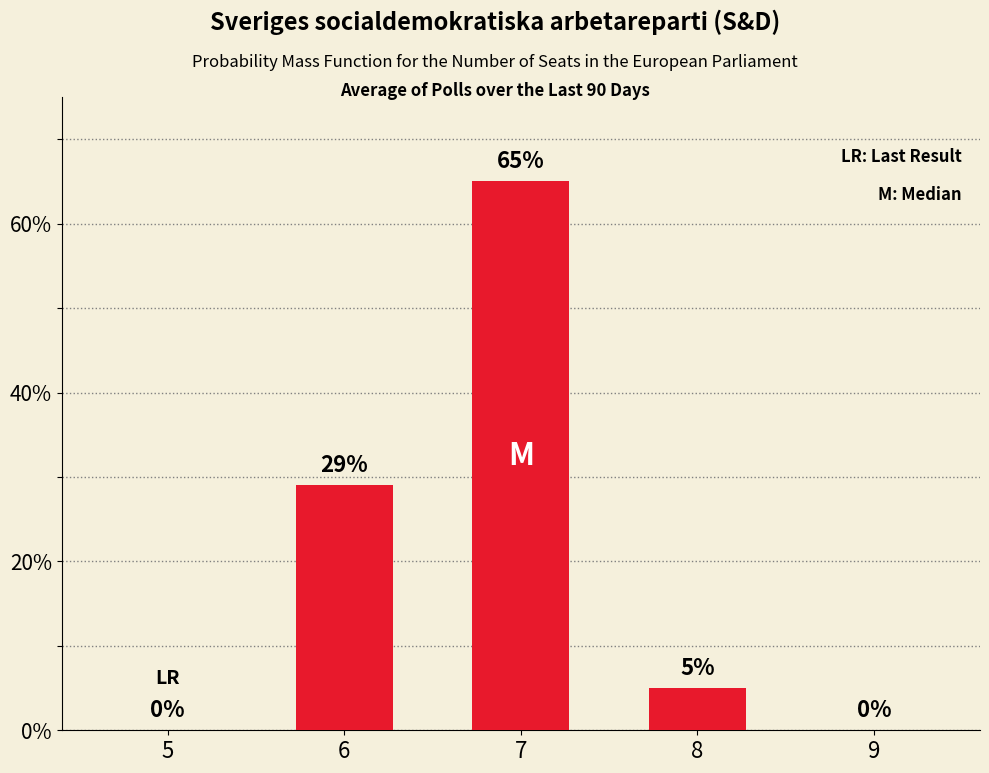

What is the average value?

20